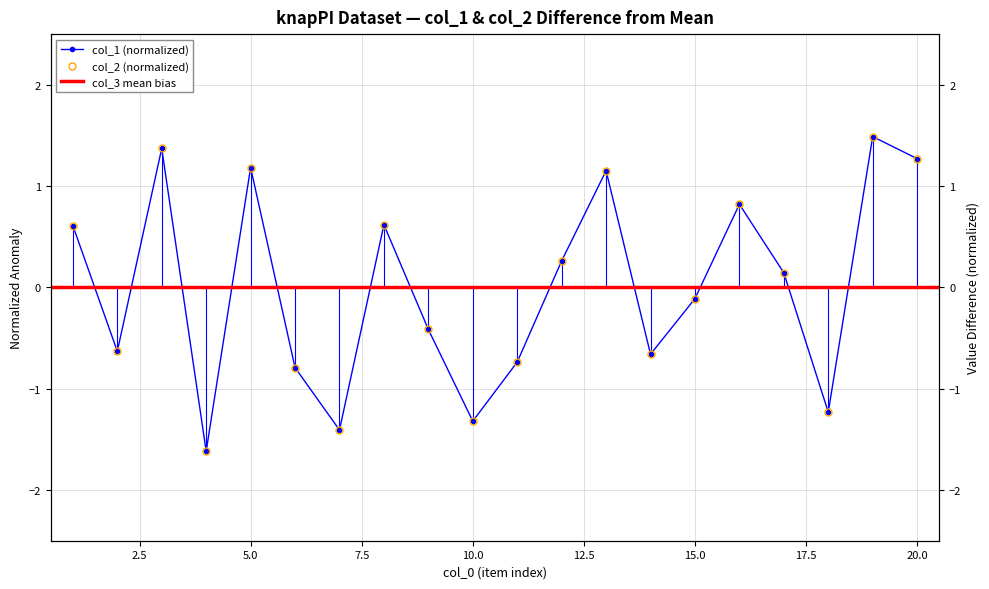

Which series has the largest range (max minus min)?

col_1